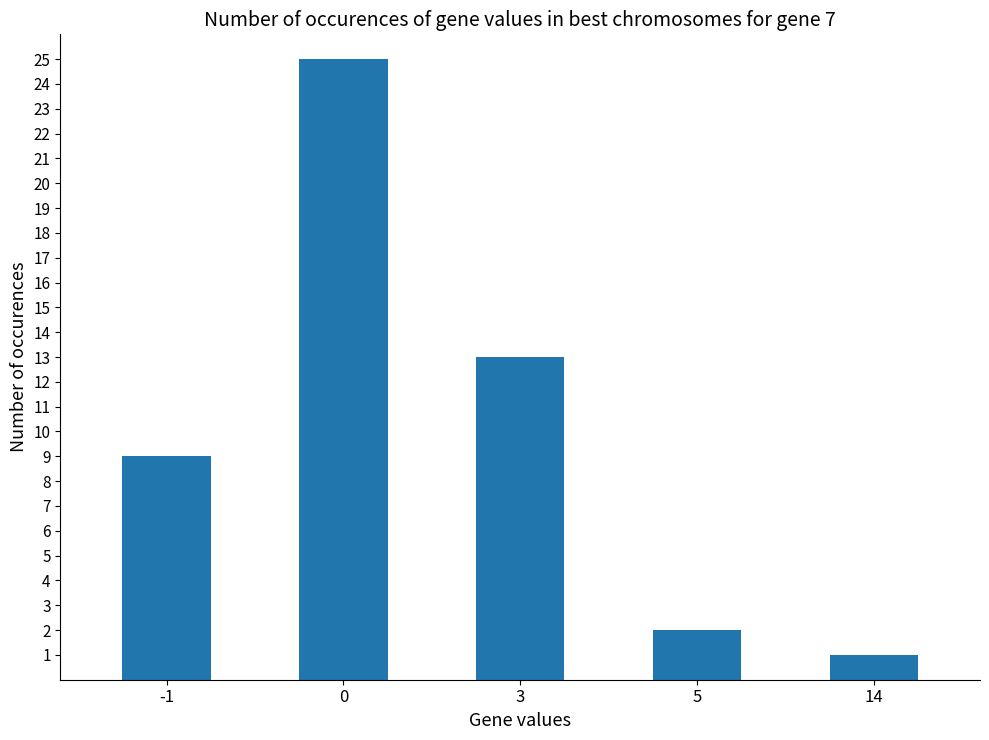

How many series are shown in this chart?

1